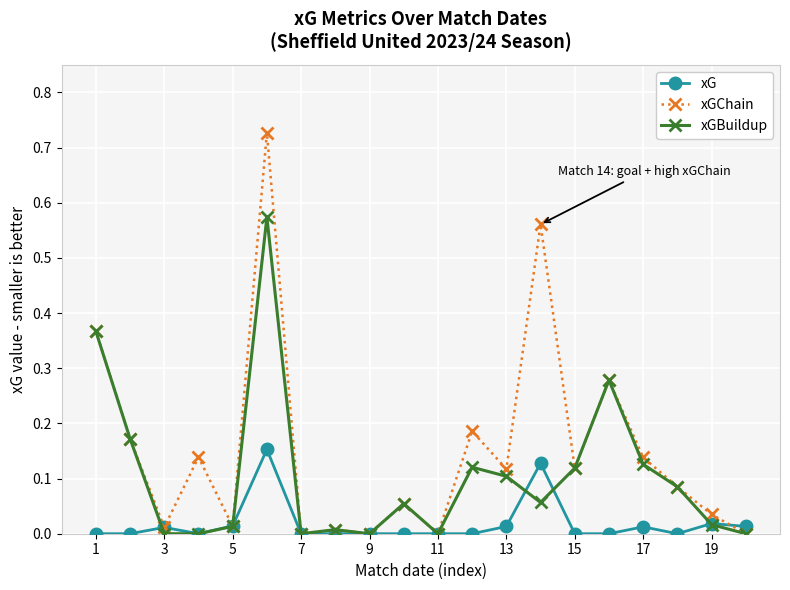

True or false: xG has more than 2 interior local peaks.

True